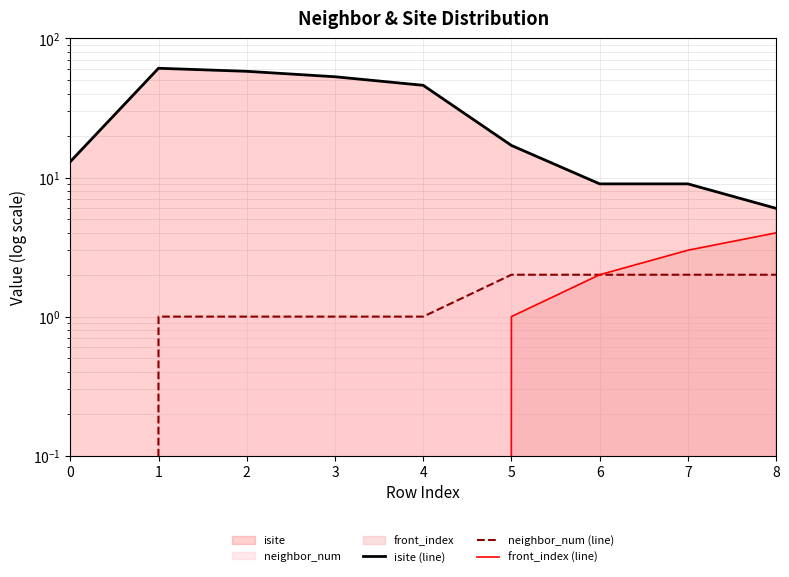

Reading left to right, list all the values displayed in this chart.

isite (line): 0=13	1=61	2=58	3=53	4=46	5=17	6=9	7=9	8=6
neighbor_num (line): 0=0	1=1	2=1	3=1	4=1	5=2	6=2	7=2	8=2
front_index (line): 0=0	1=0	2=0	3=0	4=0	5=1	6=2	7=3	8=4